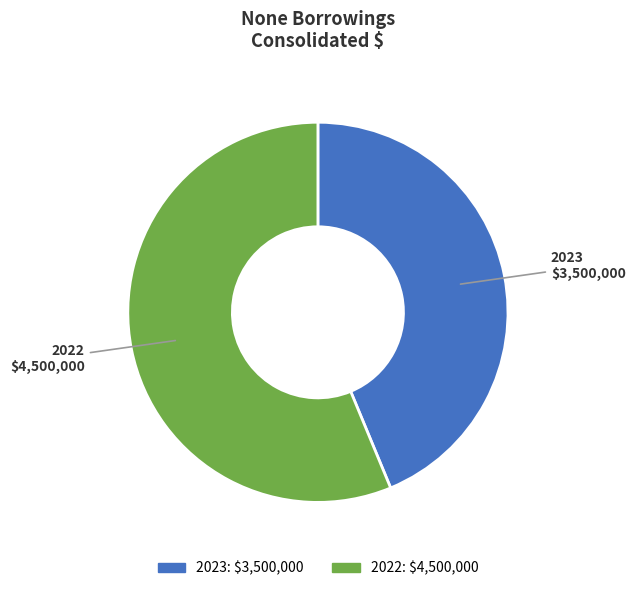

Which slice is the smallest?

2023